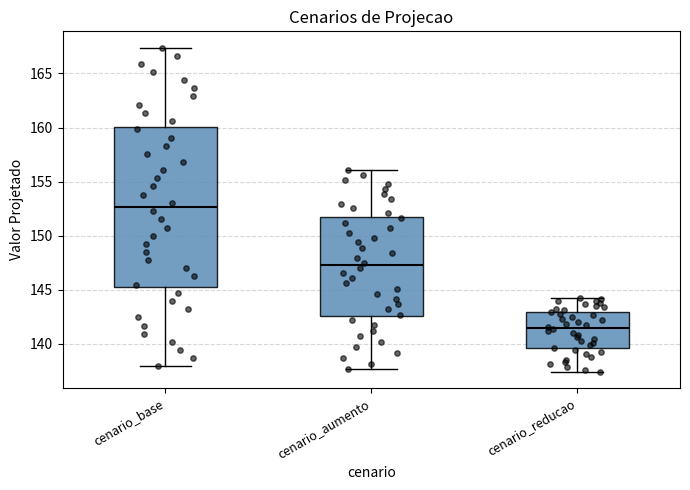

Which box's median line is the lowest?

cenario_reducao